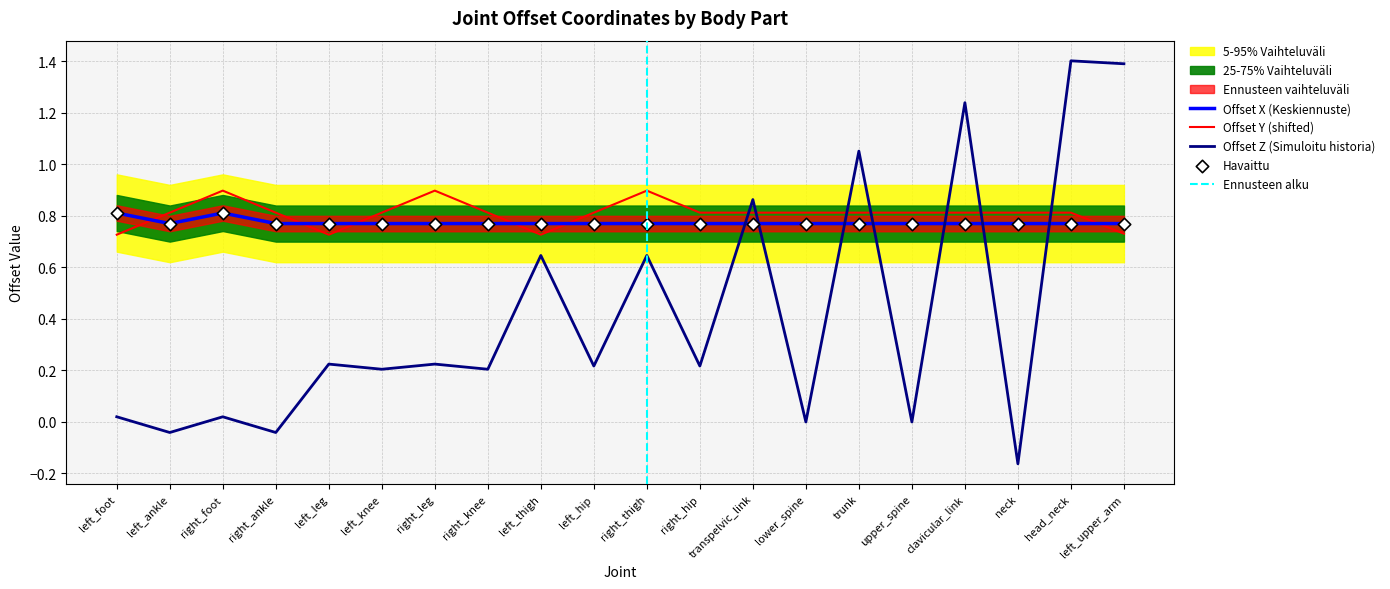

Which series reaches the minimum Y coordinate?

Offset Z